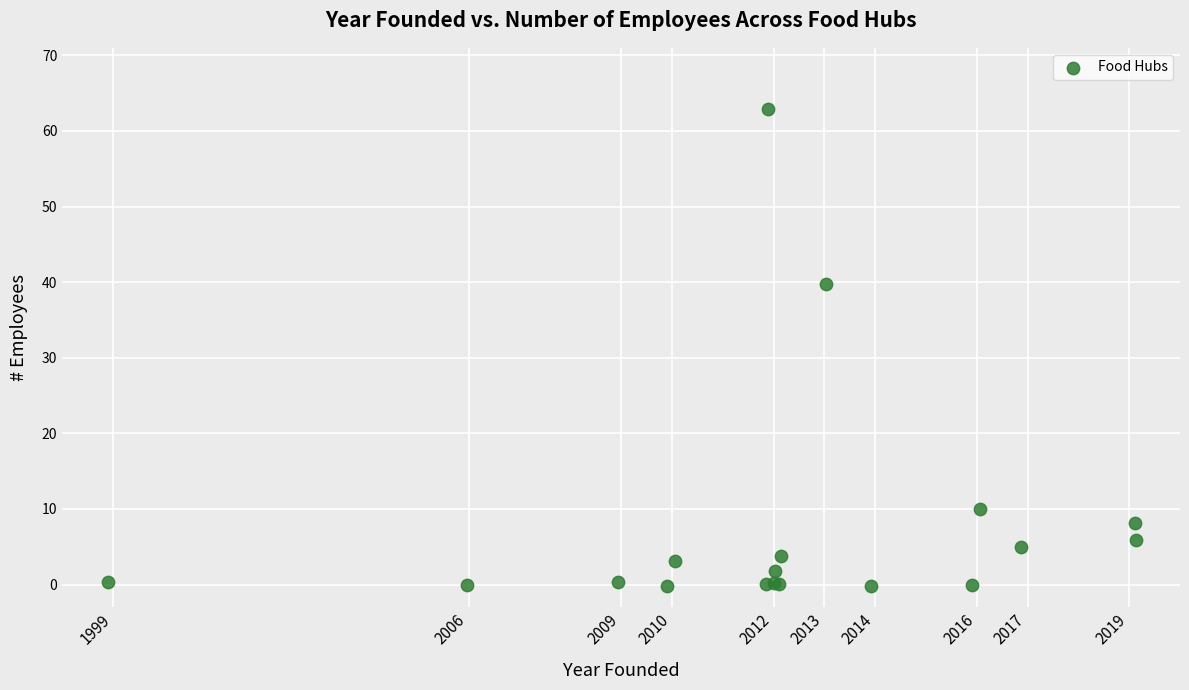

What Y value in the scatter plot is closest to 31?

39.8